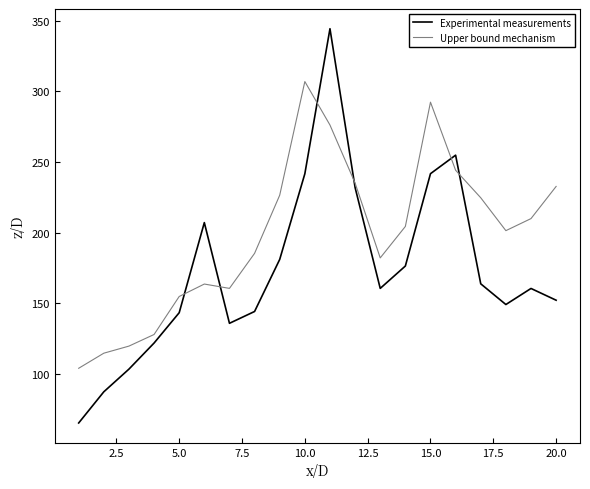

Rank the series by their average value, from lowest to highest.

Experimental measurements, Upper bound mechanism